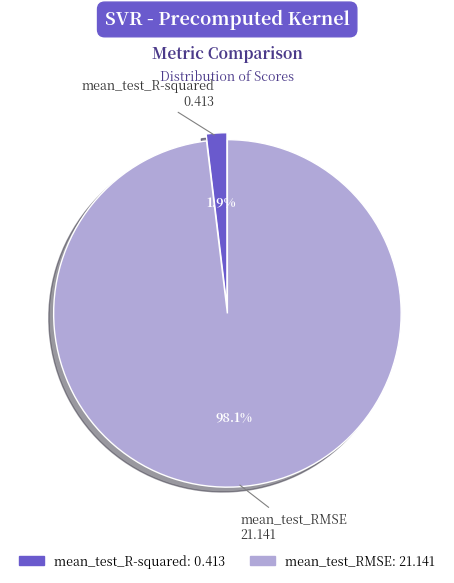

How many slices are in this pie chart?

2